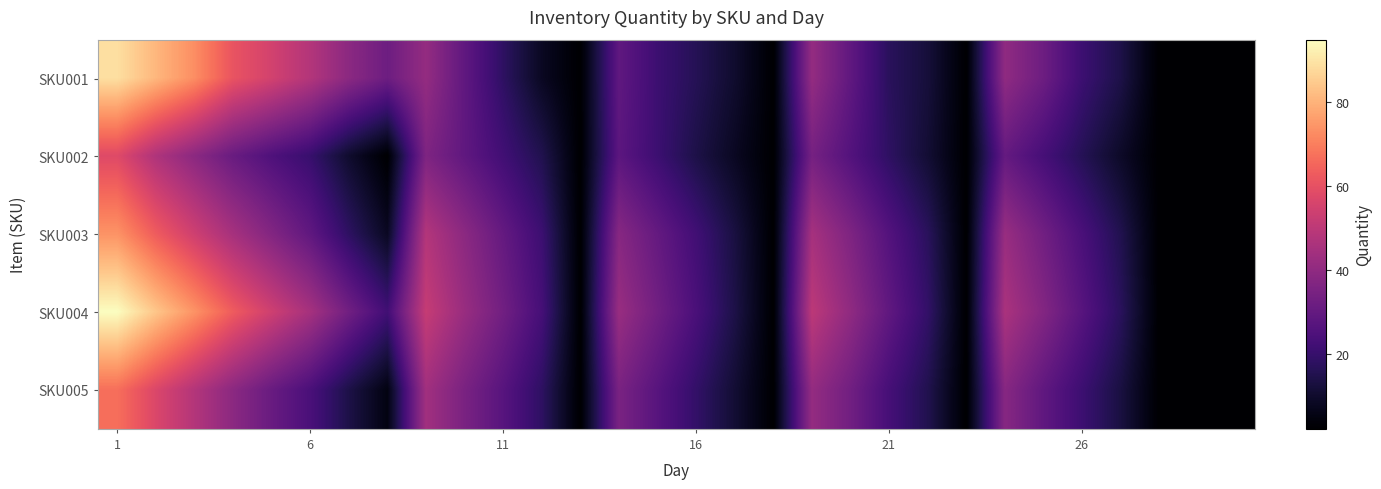

How many data points does each series have?

30